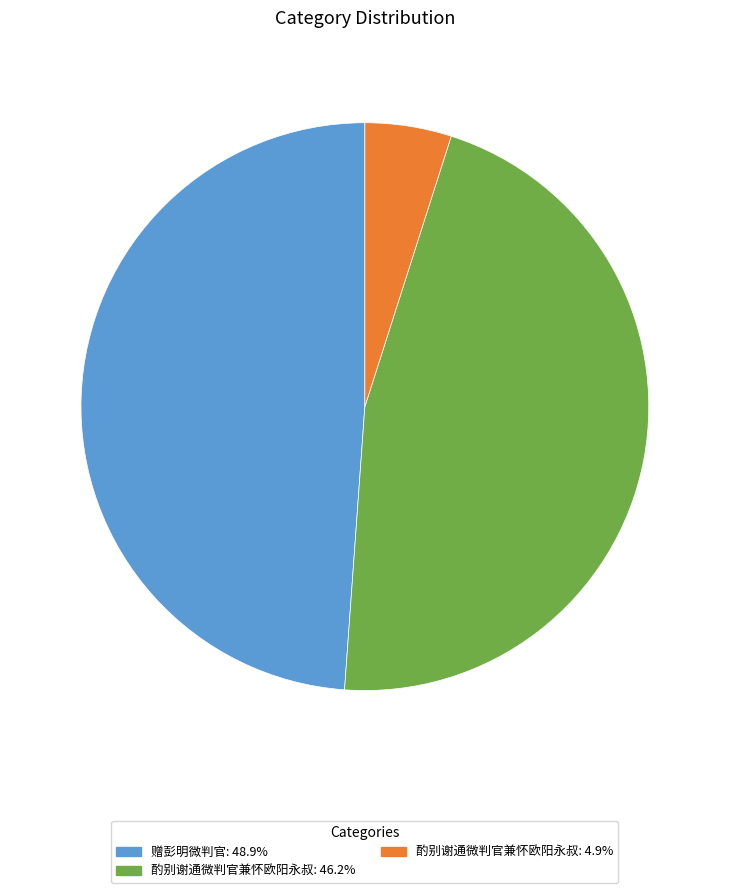

Does any single category account for the majority?

No